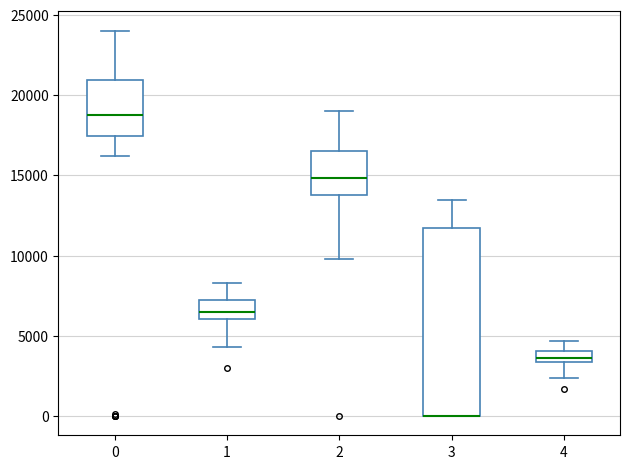

Comparing the boxes themselves (not the whiskers), which one is the tallest?

3